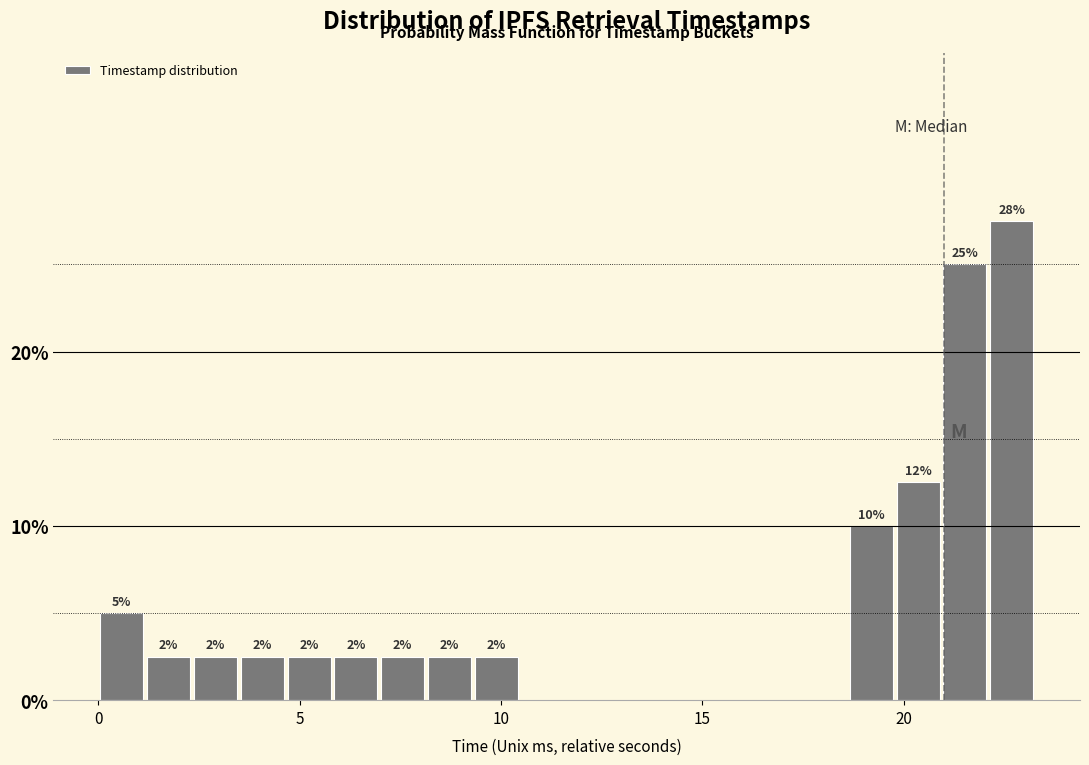

Around what value on the x-axis is the tallest bar? Give the approximate position of its centre, as read against the axis.

22.5